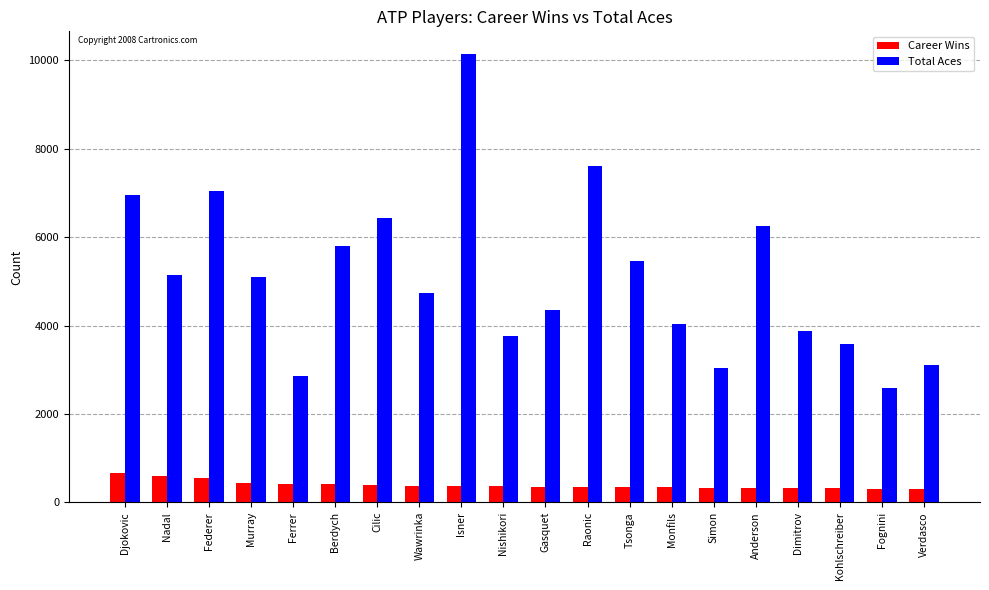

True or false: Total Aces has a value of 2208 at Kohlschreiber.

False